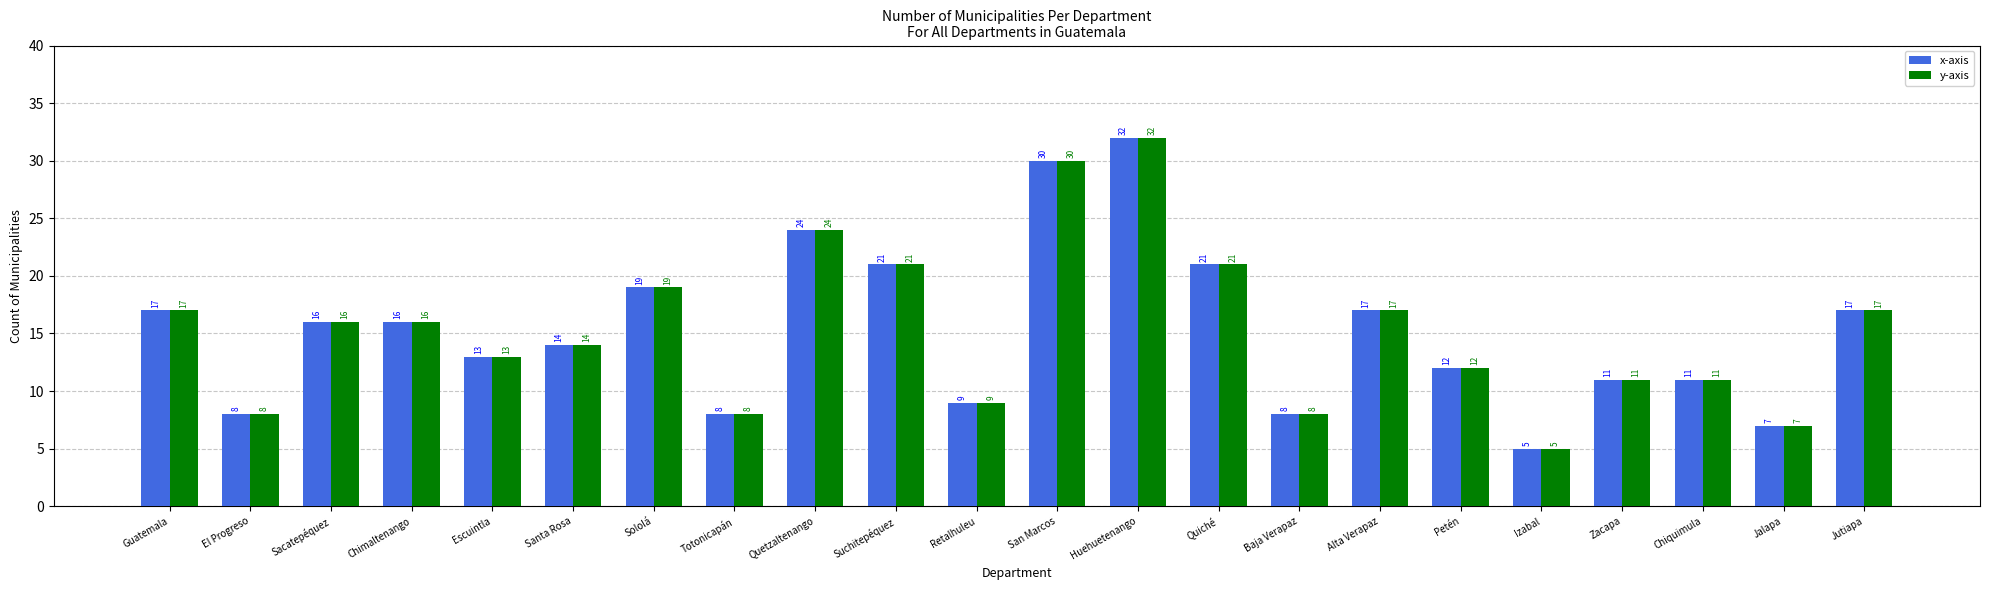

Which label corresponds to the largest value in the chart?

Huehuetenango